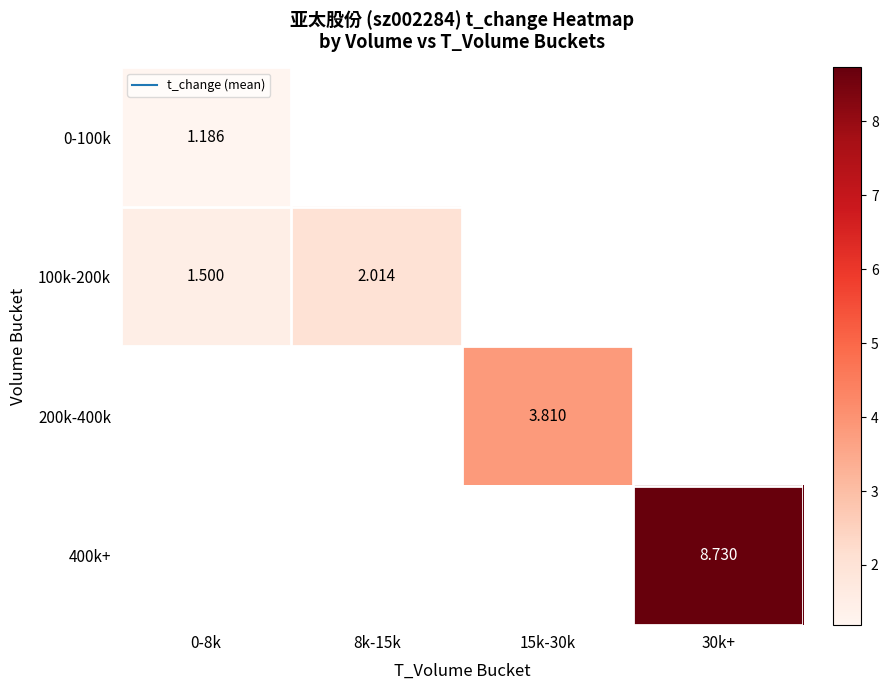

Which has a higher value, 0-8k or 30k+?

30k+